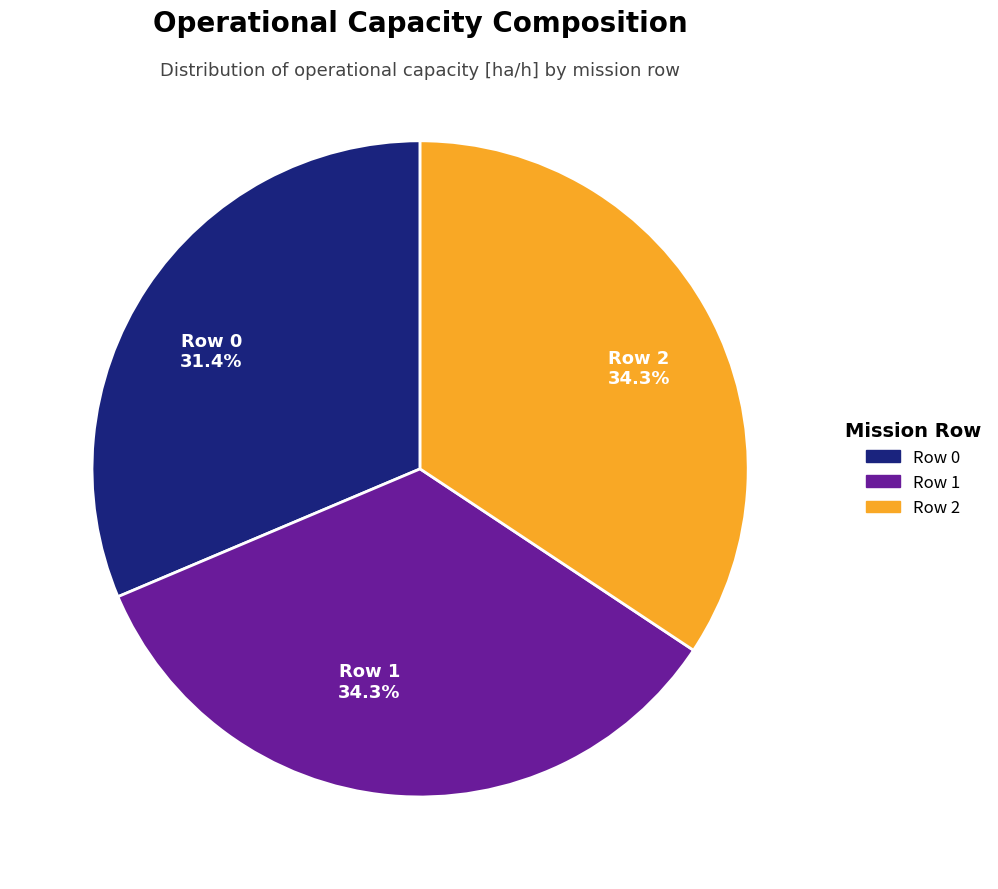

Which category has the smallest portion of the pie?

Row 0